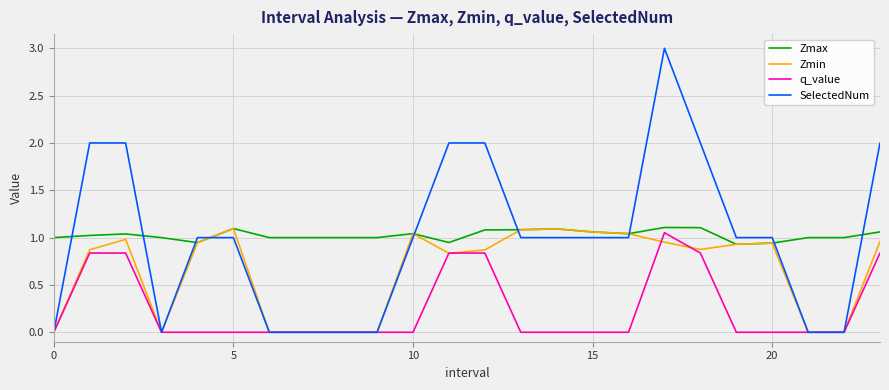

What is the greatest value displayed?

3.0